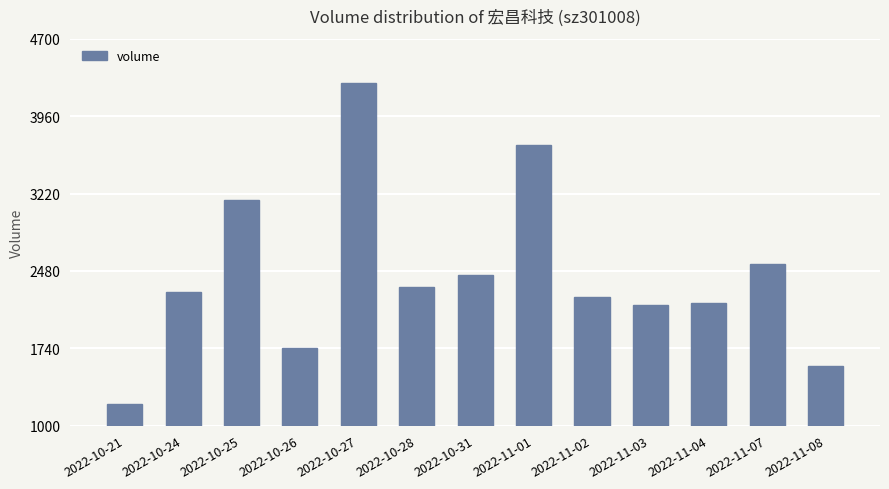

What is the sum of all values?

31790